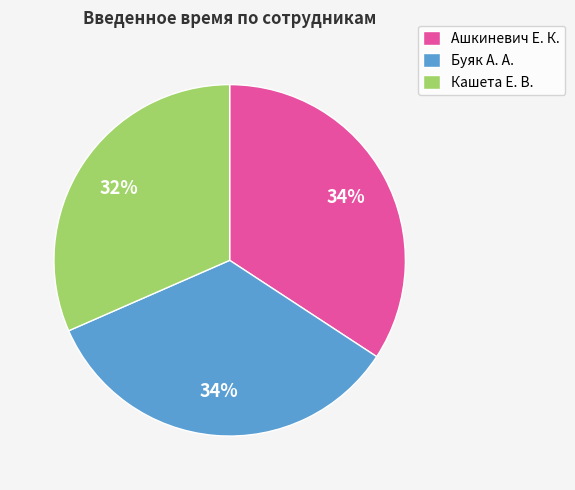

Approximately how many times larger is the value at Кашета Е. В. compared to Ашкиневич Е. К.?

0.9